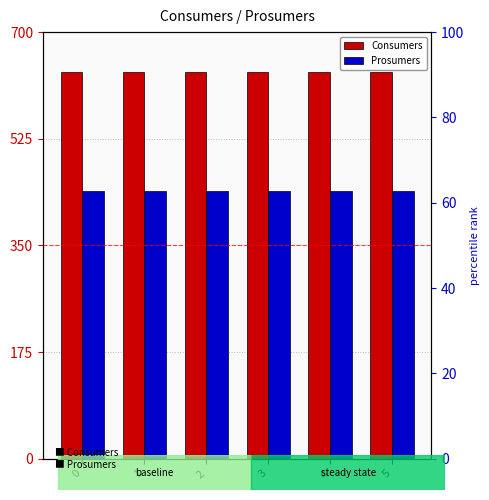

What is the maximum value for Consumers?

635